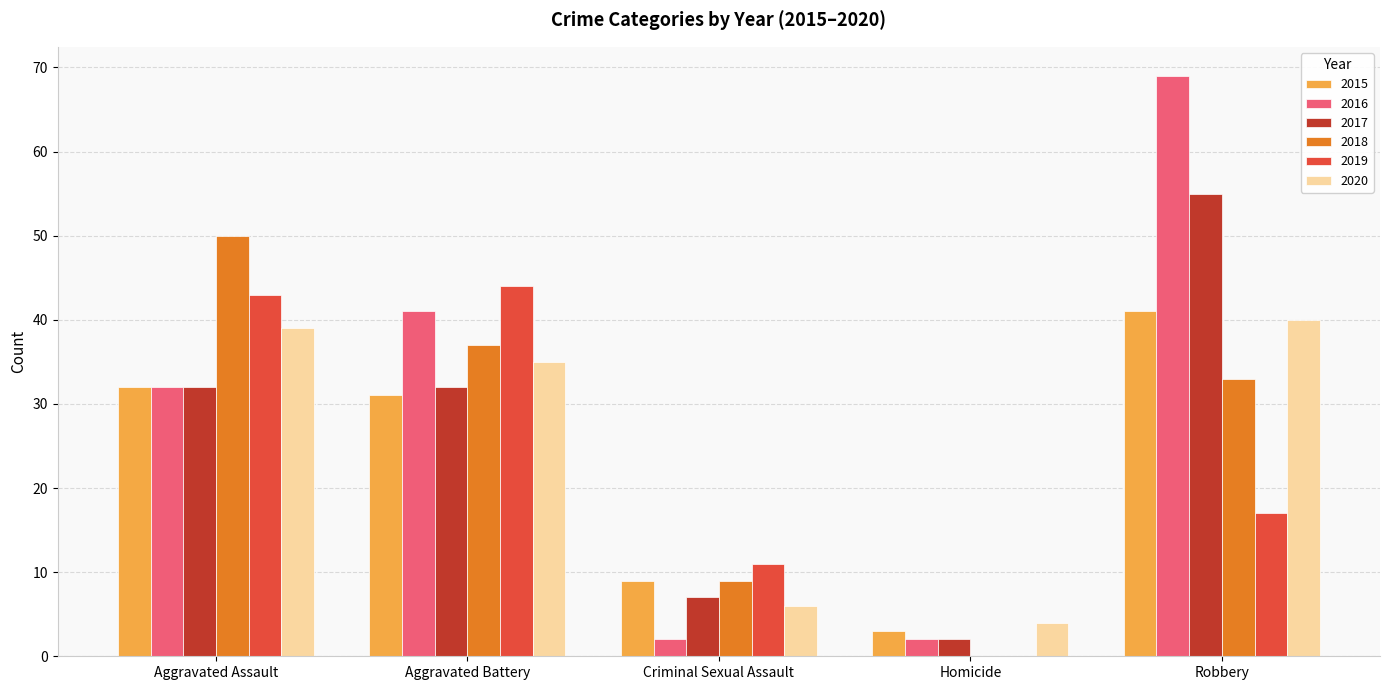

Is the value of 2016 at Homicide greater than the value of 2017 at Criminal Sexual Assault?

No